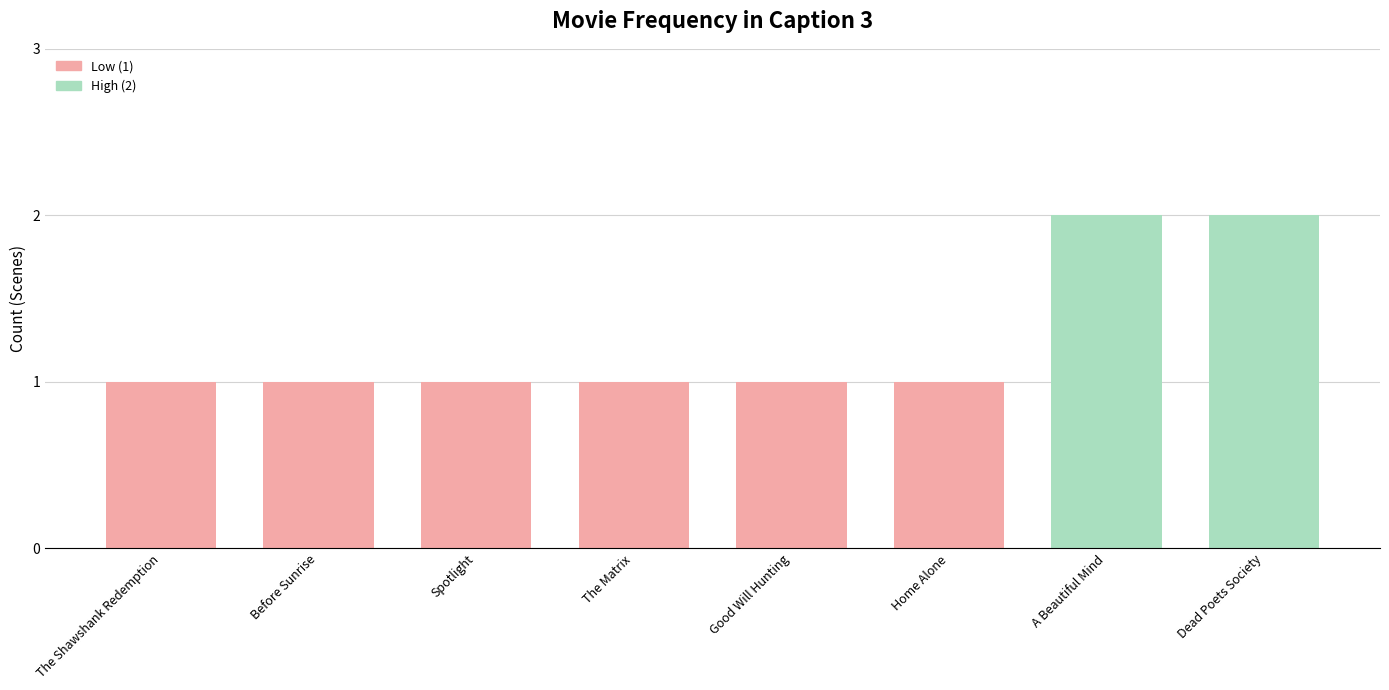

Between Home Alone and A Beautiful Mind, which is larger?

A Beautiful Mind